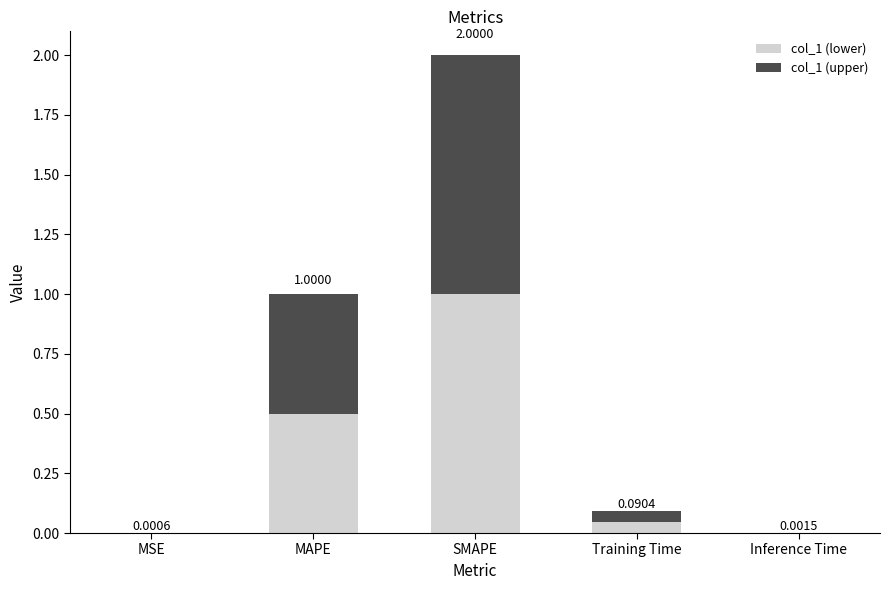

What is the sum of the col_1 (lower) values at SMAPE and Inference Time?

1.0